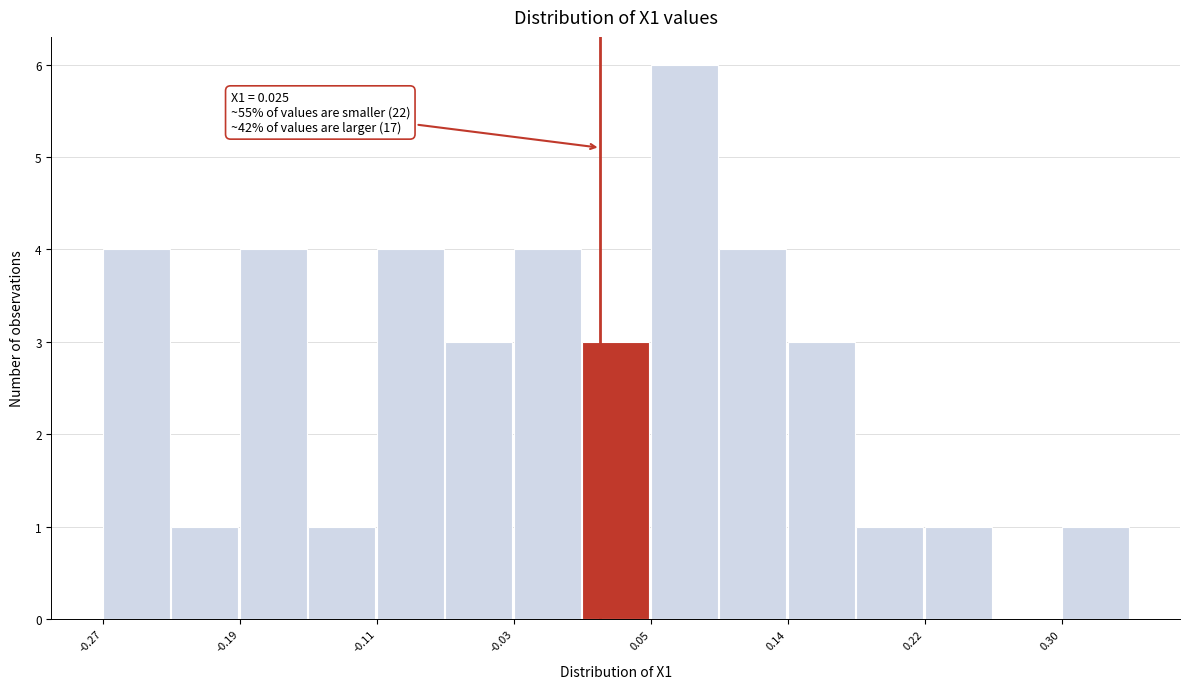

Over which range of the x-axis is the bar tallest?

0.05 to 0.10